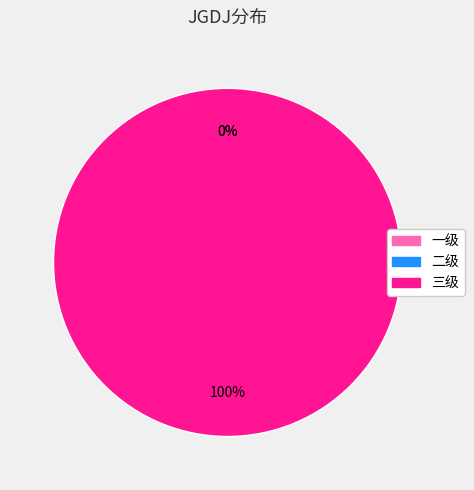

How many segments does this pie chart have?

3